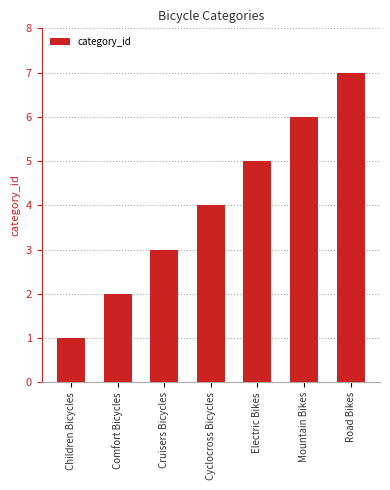

True or false: the data shows 3 at Electric Bikes.

False